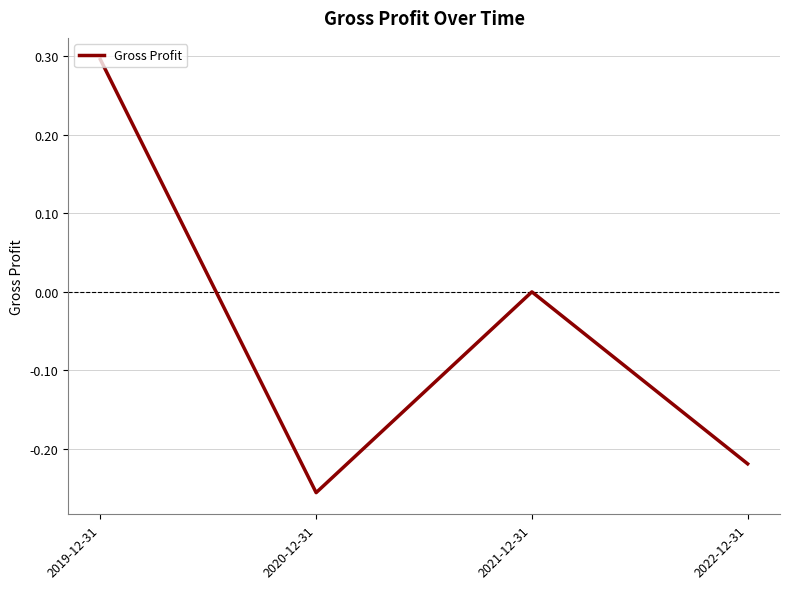

What is the maximum value shown in the chart?

0.3